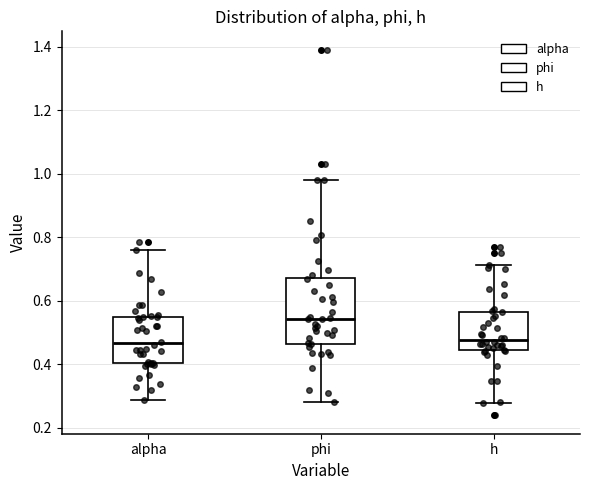

Reading left to right, transcribe this box plot: for each box, give where its median line is, the range the box spans, and where its two whiskers end, as read against the y-axis. The values are not printed on the chart, so give them approximately, as read against the axis.

alpha: median 0.46, box 0.40 to 0.56, whiskers 0.28 to 0.76
phi: median 0.54, box 0.46 to 0.68, whiskers 0.28 to 0.98
h: median 0.48, box 0.44 to 0.56, whiskers 0.28 to 0.72